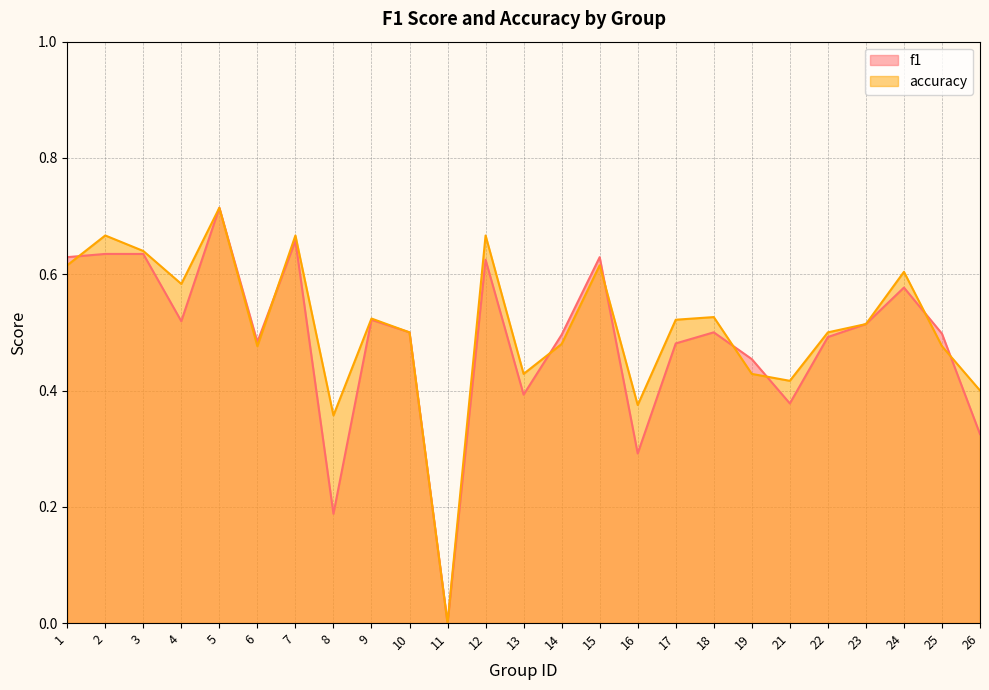

Which series has the widest spread of values?

f1